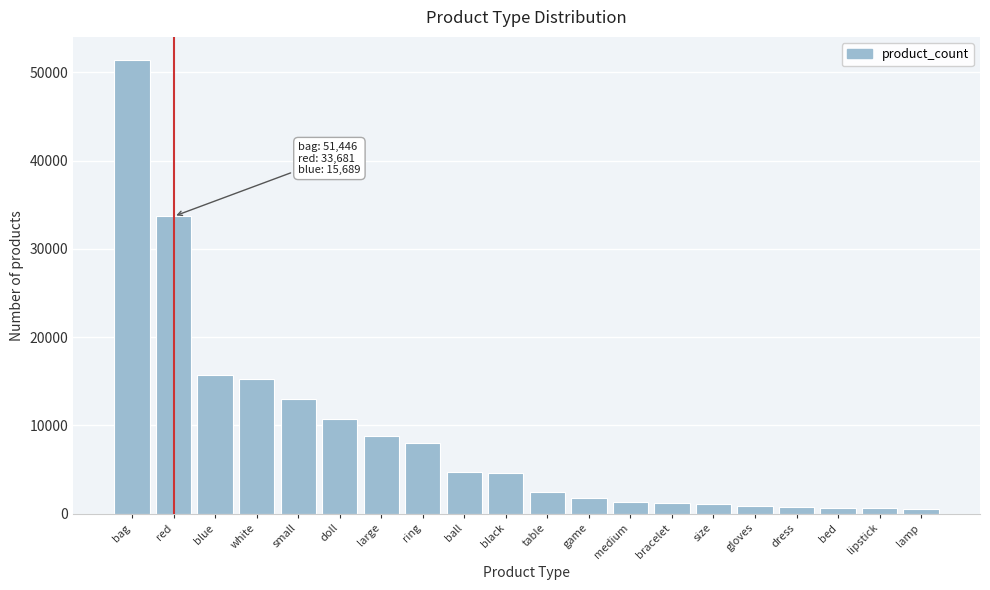

What is the label of the 15th bar from the left?

size